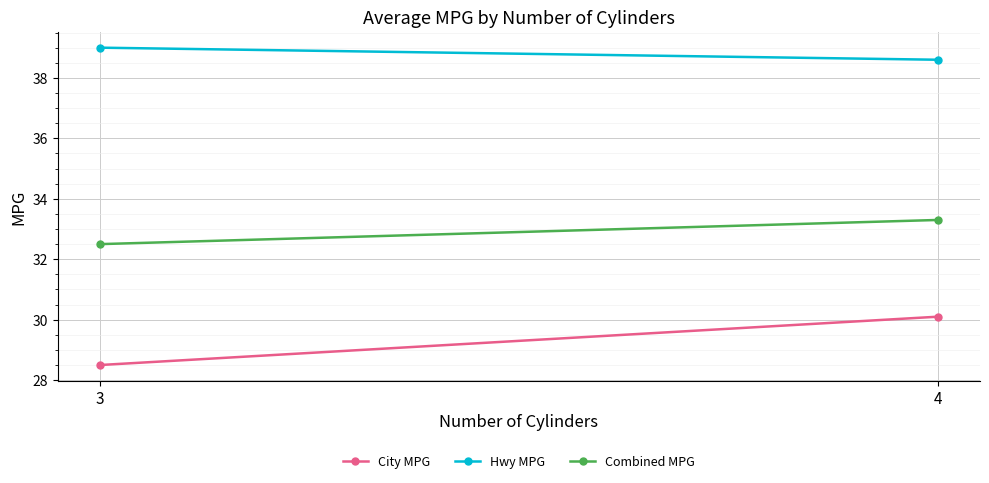

What is the value of the City MPG point at the 1st from the left?

28.5